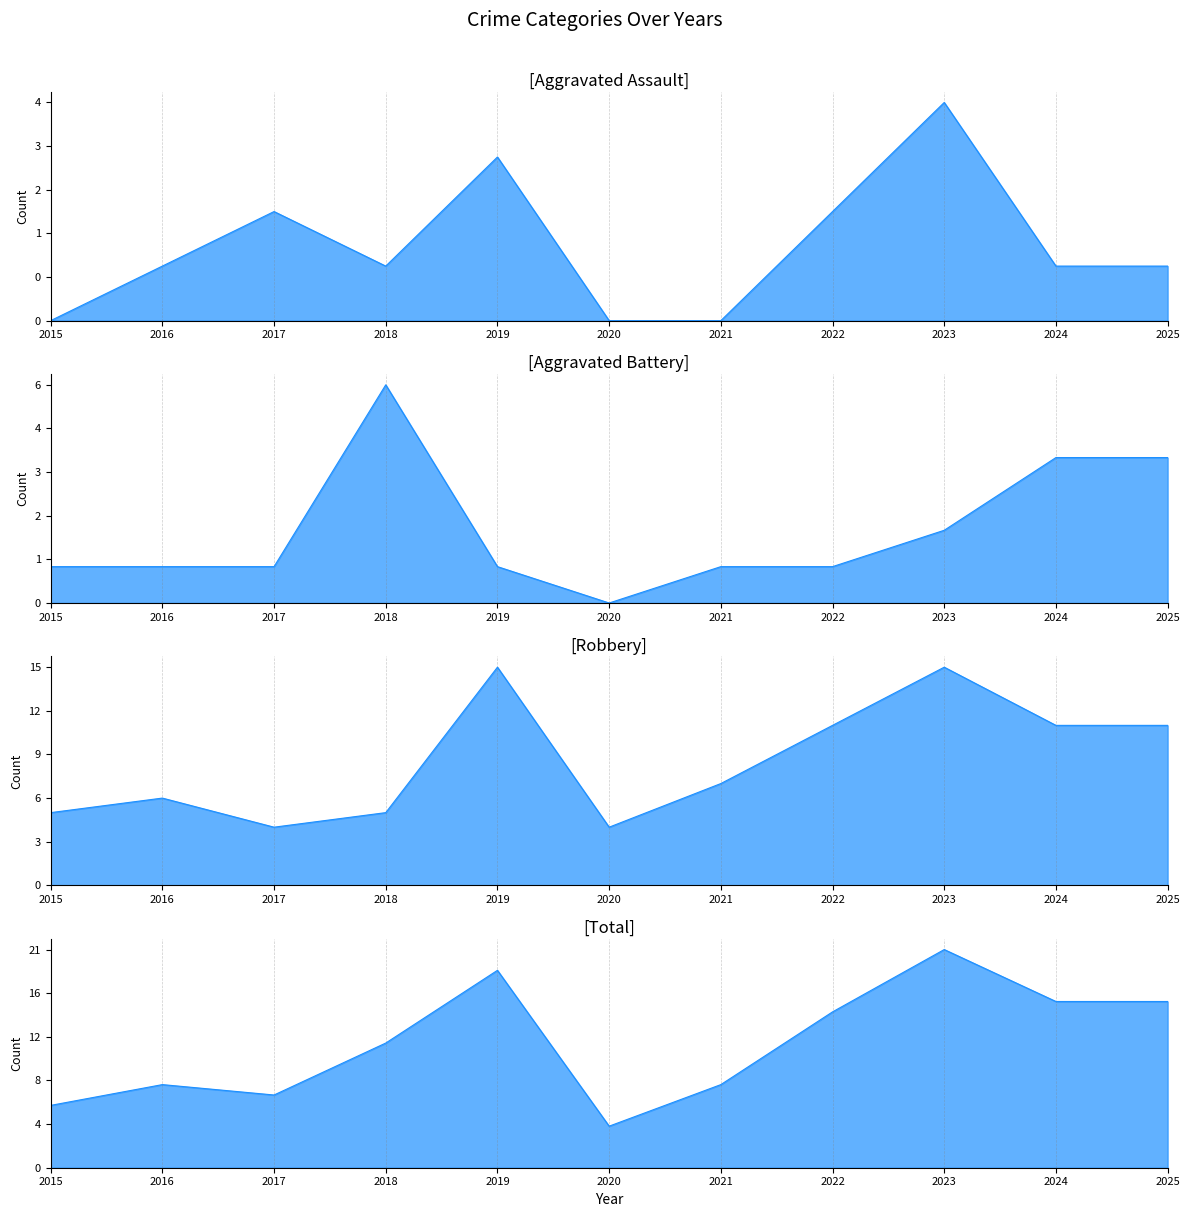

Where do Robbery and Aggravated Battery first cross each other?

2017 and 2018